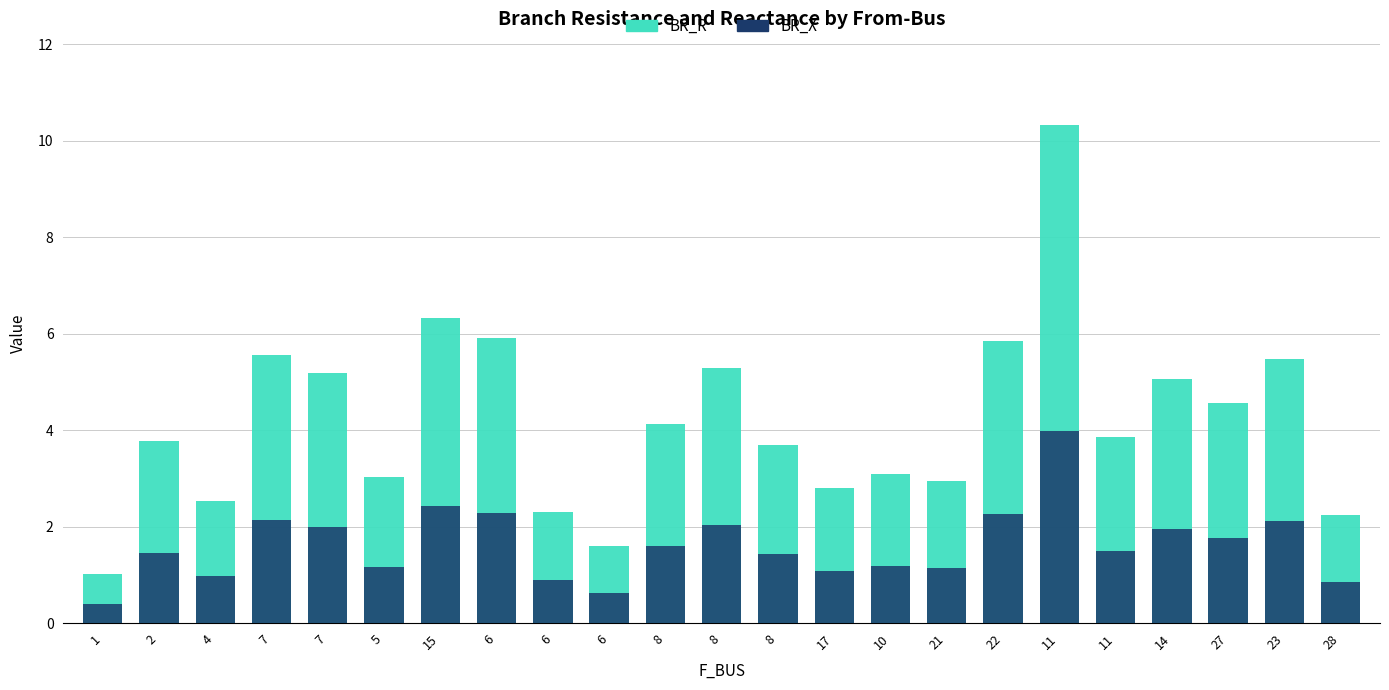

True or false: BR_X has a value of 0.5 at 14.

False